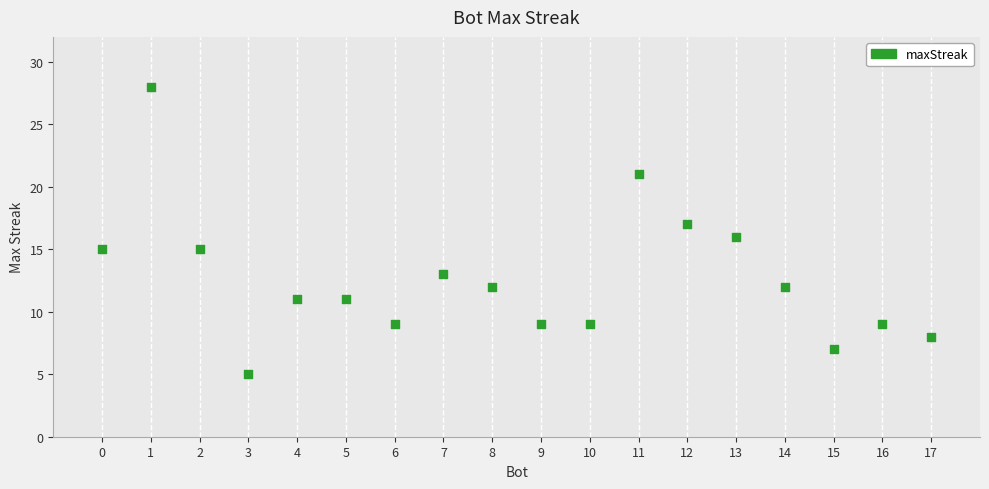

What is the range of Y values (max minus min)?

23